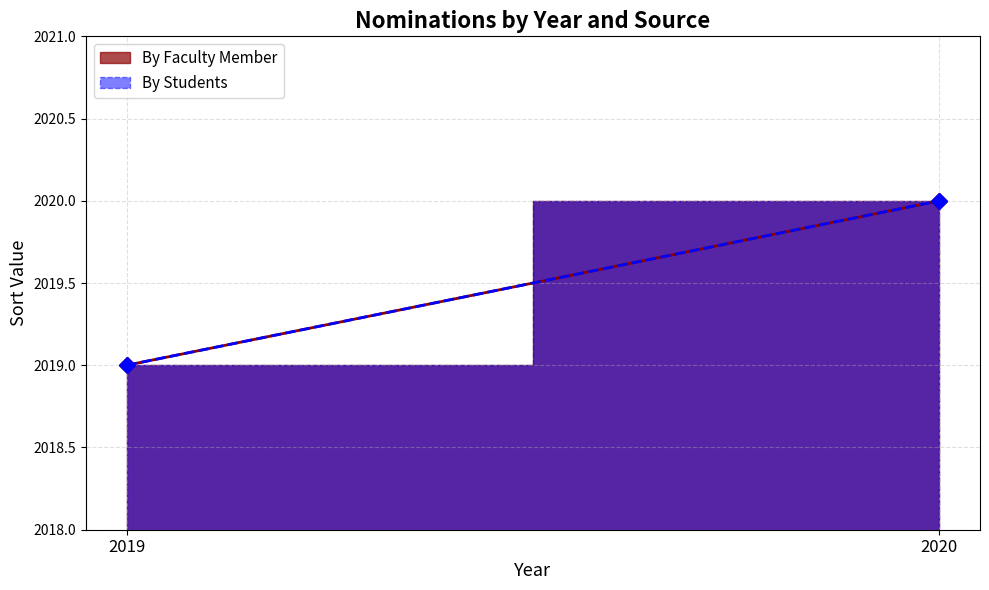

Between 2019 and 2020, which series saw the biggest shift?

By Faculty Member